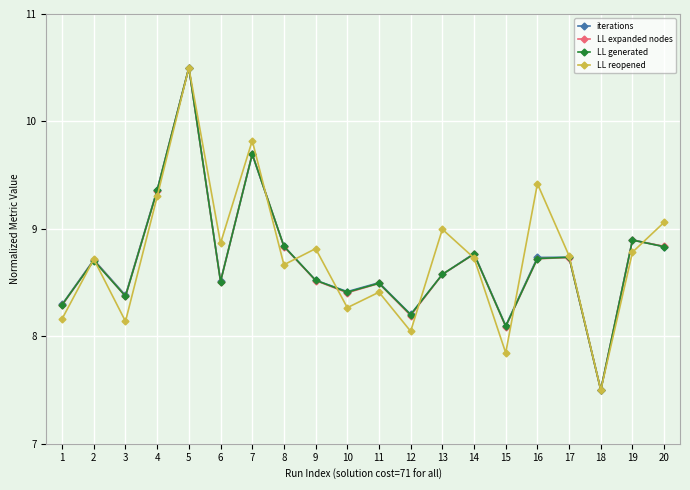

Which series ends up on top after the final intersection of LL expanded nodes and iterations?

LL expanded nodes